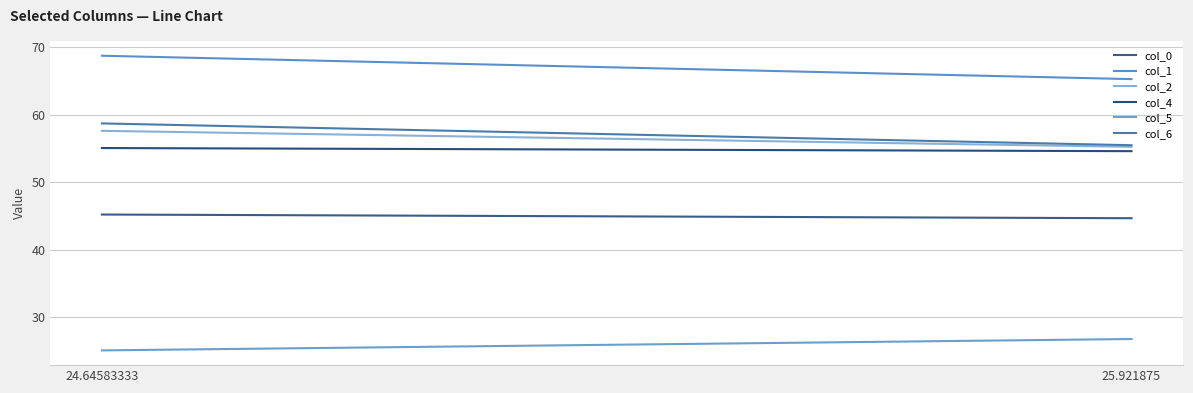

What is the label of the 2nd point from the left?

25.921875